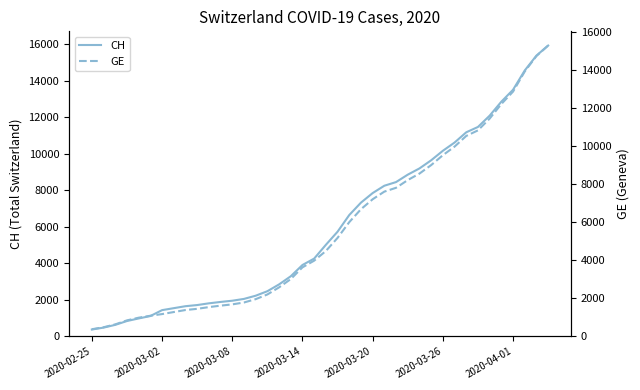

True or false: CH and GE intersect in this chart.

False